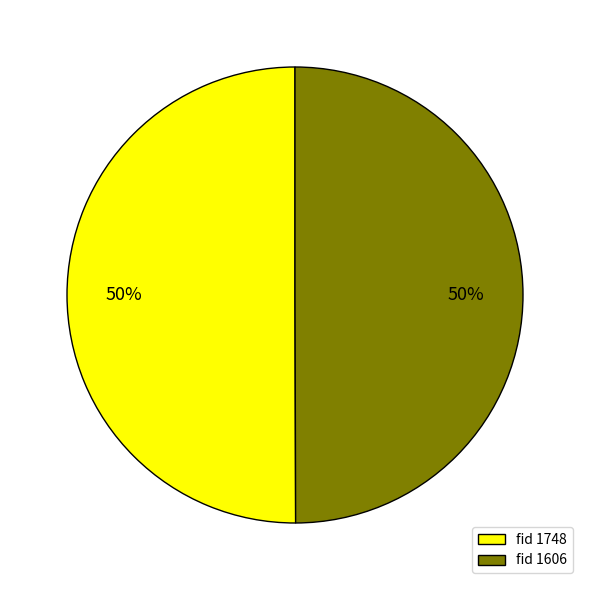

Is it true that fid 1748 is 37% of the pie?

False